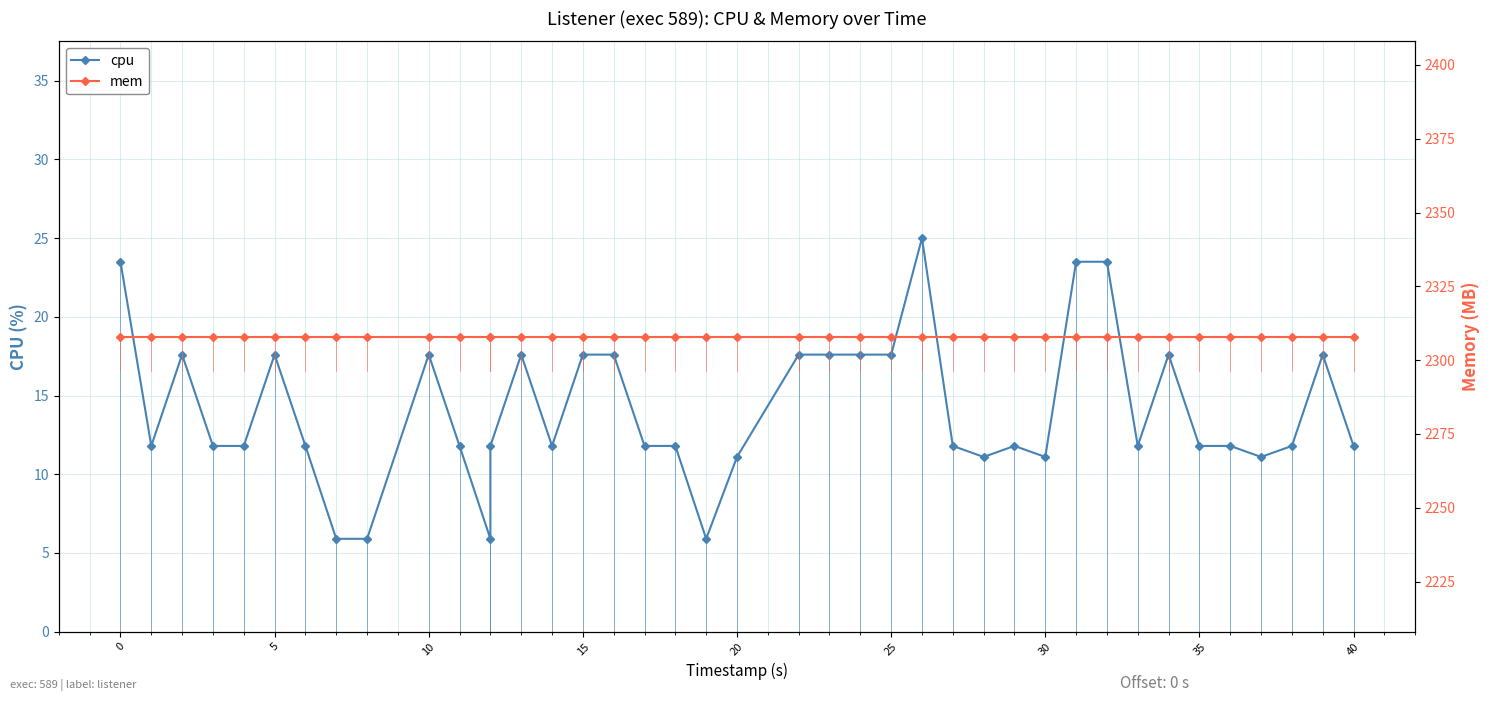

How many data points does each series have?

40